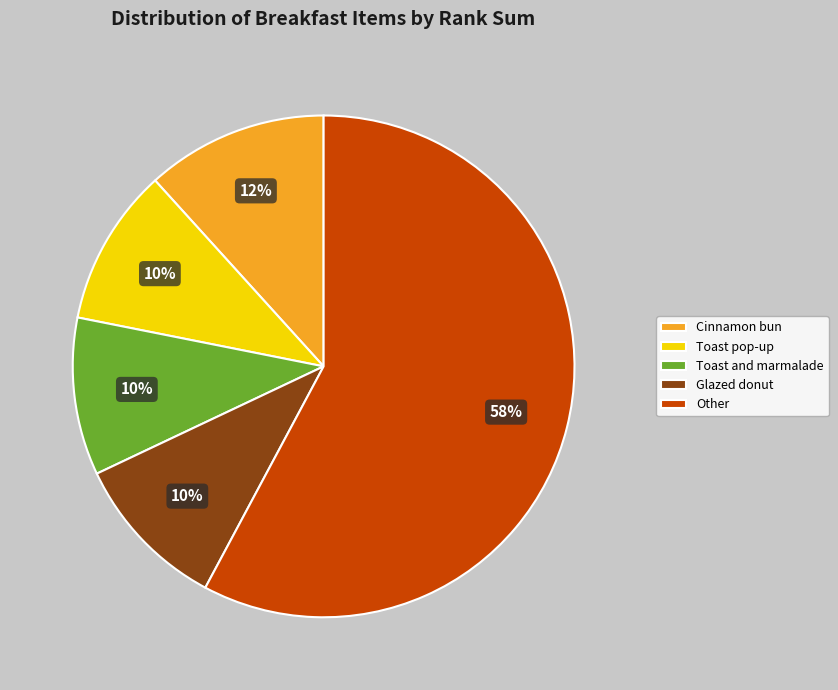

How many segments does this pie chart have?

5